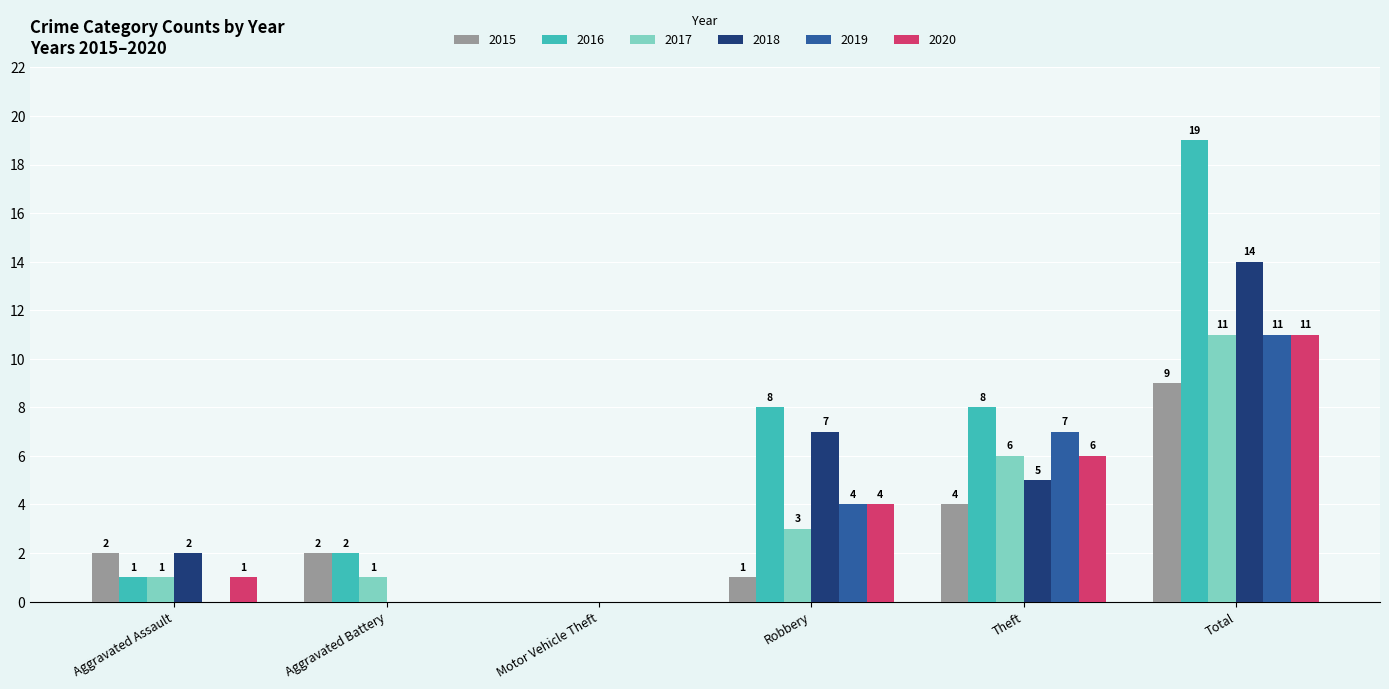

Where is 2019 nearest to the value 5?

Robbery